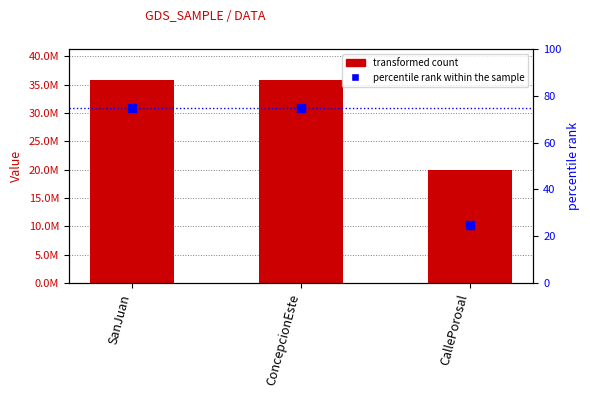

At how many categories does at least one series exceed 27516429?

2